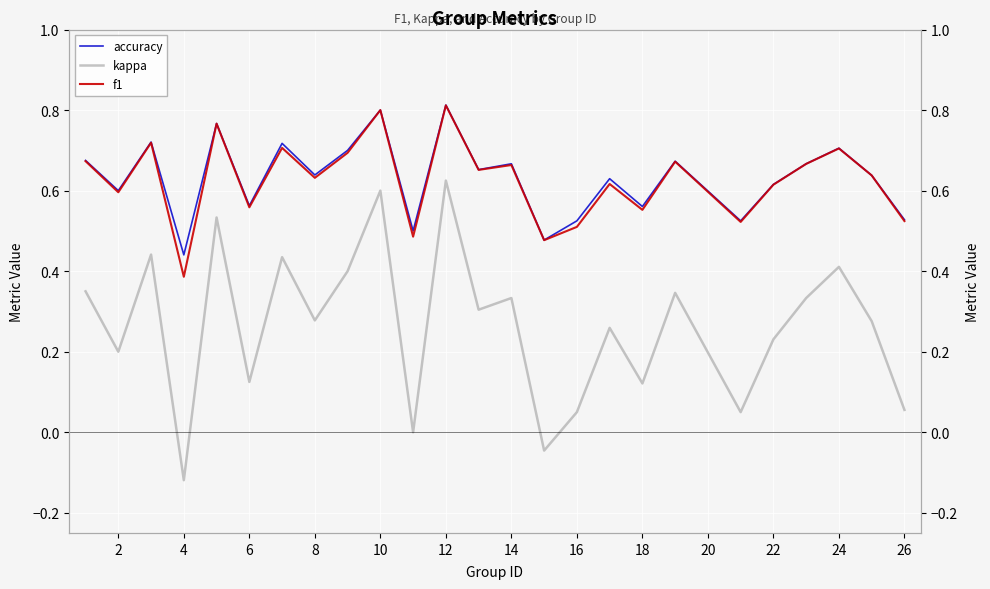

Is it true that accuracy equals 0.3 at 12?

False